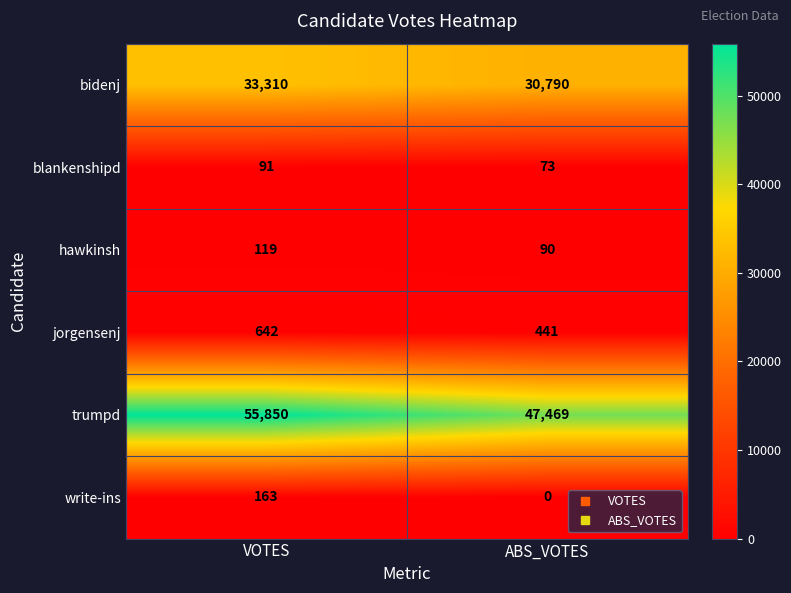

Between VOTES and ABS_VOTES, which series saw the biggest shift?

trumpd